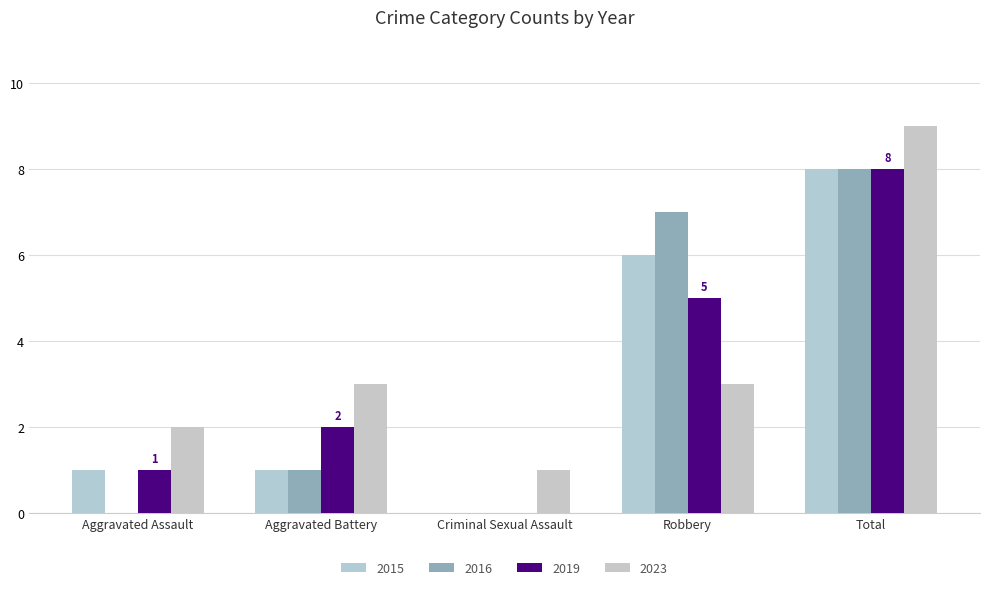

Where is 2023 nearest to the value 5?

Aggravated Battery